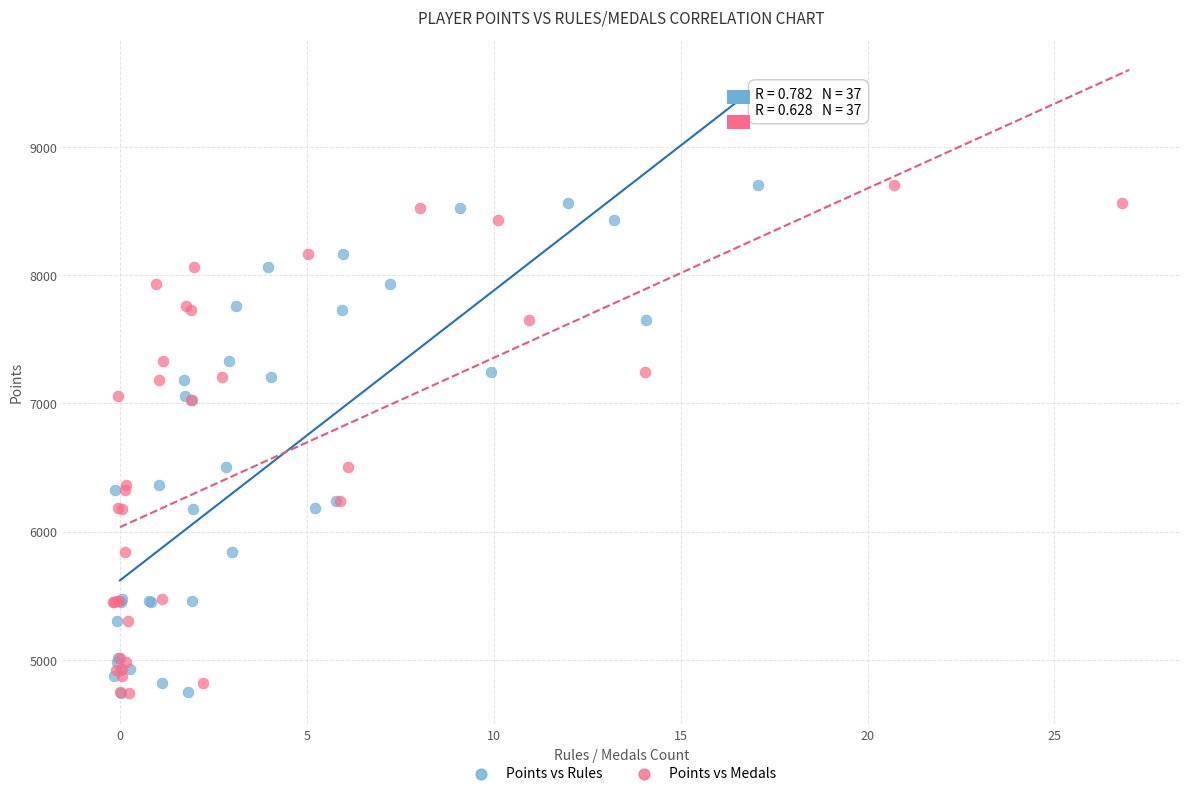

What are all the series names shown in the legend?

Points vs Rules, Points vs Medals